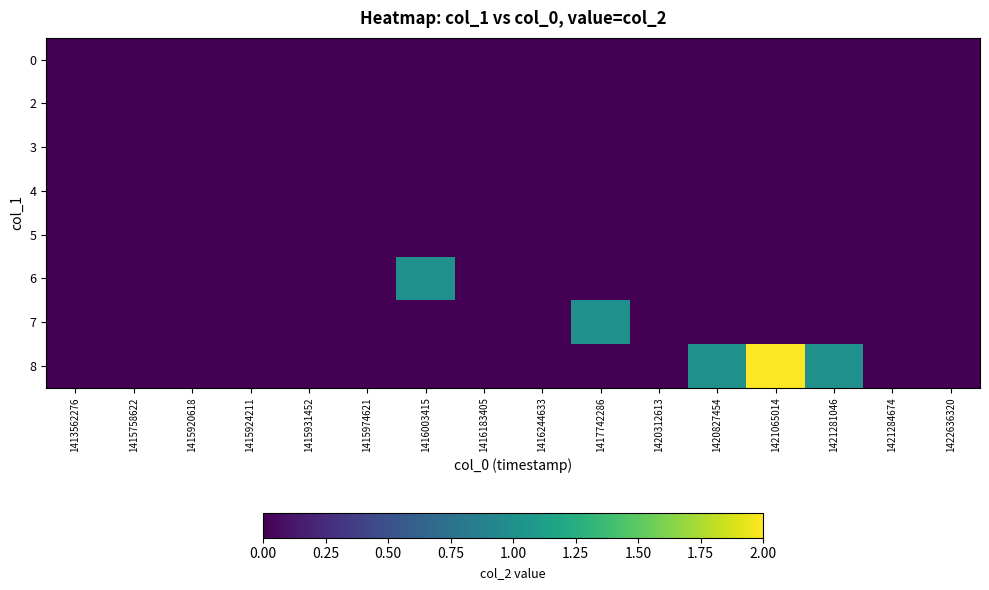

Reading right to left, list all the values displayed in this chart.

row_0: 1422636320=0	1421284674=0	1421281046=0	1421065014=0	1420827454=0	1420312613=0	1417742286=0	1416244633=0	1416183405=0	1416003415=0	1415974621=0	1415931452=0	1415924211=0	1415920618=0	1415758622=0	1413562276=0
row_1: 1422636320=0	1421284674=0	1421281046=0	1421065014=0	1420827454=0	1420312613=0	1417742286=0	1416244633=0	1416183405=0	1416003415=0	1415974621=0	1415931452=0	1415924211=0	1415920618=0	1415758622=0	1413562276=0
row_2: 1422636320=0	1421284674=0	1421281046=0	1421065014=0	1420827454=0	1420312613=0	1417742286=0	1416244633=0	1416183405=0	1416003415=0	1415974621=0	1415931452=0	1415924211=0	1415920618=0	1415758622=0	1413562276=0
row_3: 1422636320=0	1421284674=0	1421281046=0	1421065014=0	1420827454=0	1420312613=0	1417742286=0	1416244633=0	1416183405=0	1416003415=0	1415974621=0	1415931452=0	1415924211=0	1415920618=0	1415758622=0	1413562276=0
row_4: 1422636320=0	1421284674=0	1421281046=0	1421065014=0	1420827454=0	1420312613=0	1417742286=0	1416244633=0	1416183405=0	1416003415=0	1415974621=0	1415931452=0	1415924211=0	1415920618=0	1415758622=0	1413562276=0
row_5: 1422636320=0	1421284674=0	1421281046=0	1421065014=0	1420827454=0	1420312613=0	1417742286=0	1416244633=0	1416183405=0	1416003415=1	1415974621=0	1415931452=0	1415924211=0	1415920618=0	1415758622=0	1413562276=0
row_6: 1422636320=0	1421284674=0	1421281046=0	1421065014=0	1420827454=0	1420312613=0	1417742286=1	1416244633=0	1416183405=0	1416003415=0	1415974621=0	1415931452=0	1415924211=0	1415920618=0	1415758622=0	1413562276=0
row_7: 1422636320=0	1421284674=0	1421281046=1	1421065014=2	1420827454=1	1420312613=0	1417742286=0	1416244633=0	1416183405=0	1416003415=0	1415974621=0	1415931452=0	1415924211=0	1415920618=0	1415758622=0	1413562276=0